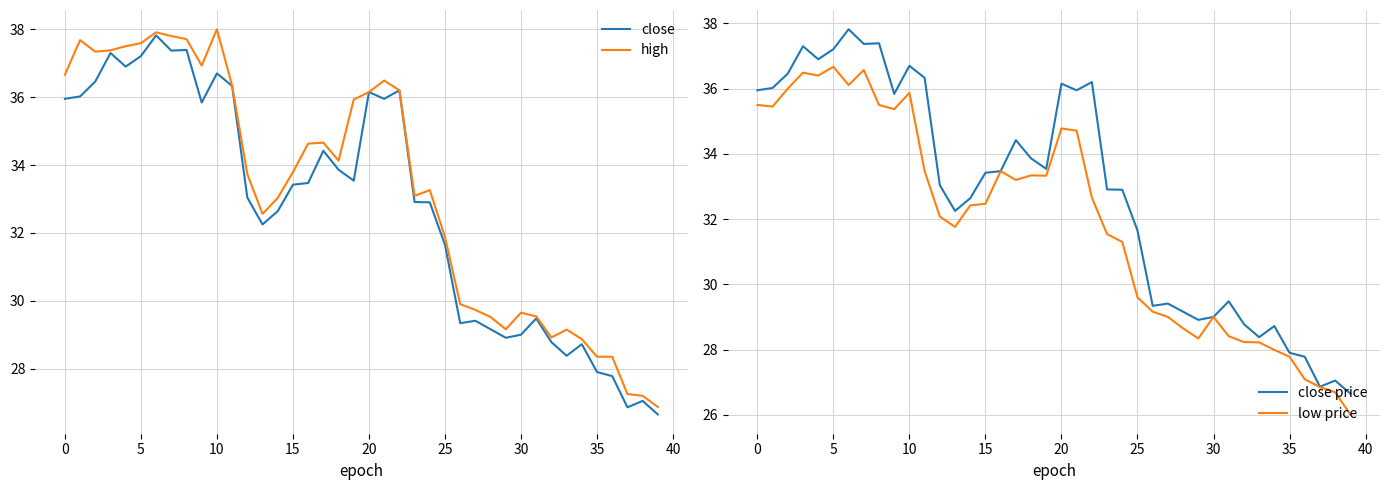

Which series has the largest range (max minus min)?

close